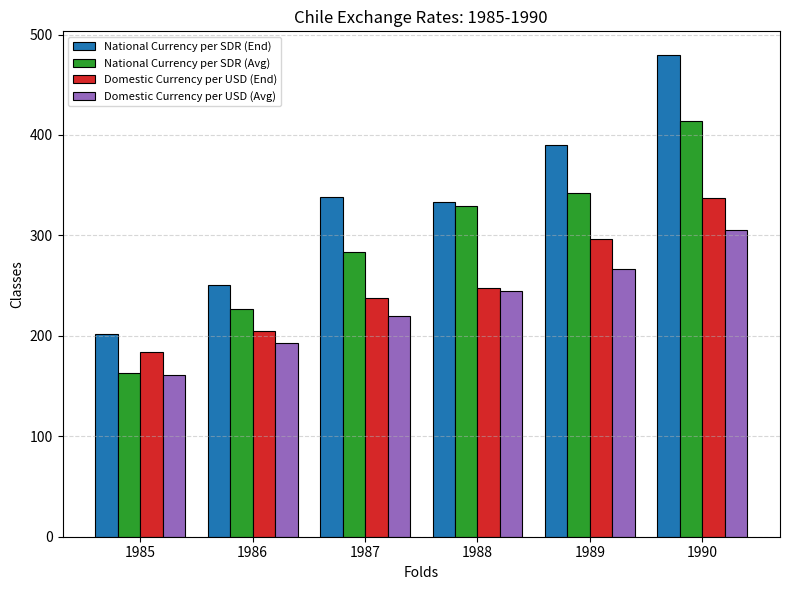

Rank the categories by Domestic Currency per USD (End) value from lowest to highest.

1985, 1986, 1987, 1988, 1989, 1990